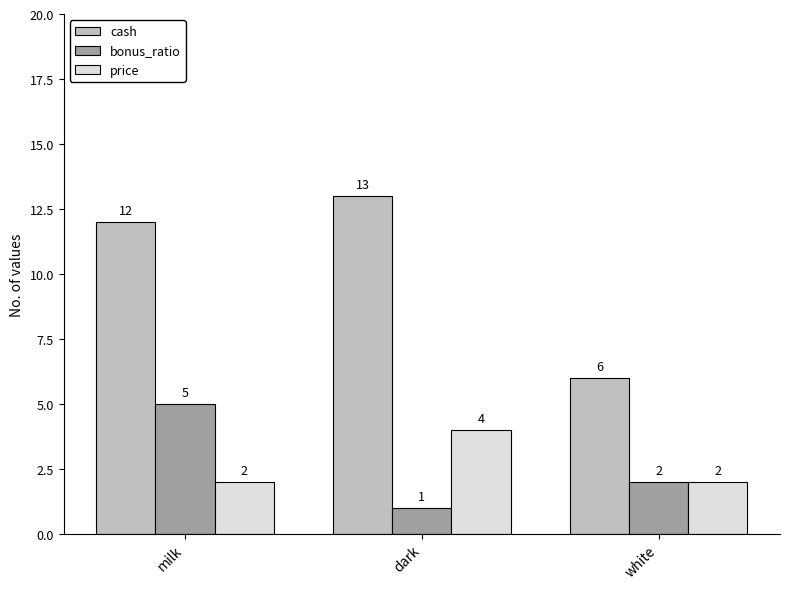

Between milk and dark, which series saw the biggest shift?

bonus_ratio